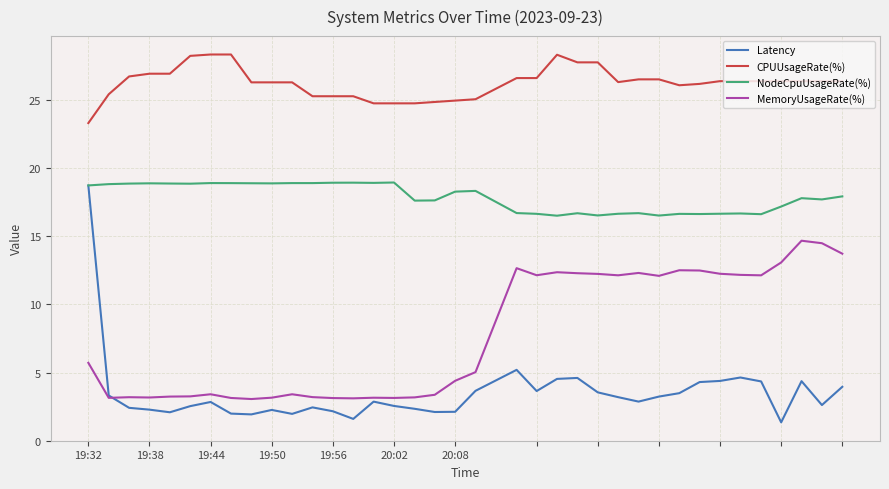

True or false: CPUUsageRate(%) and MemoryUsageRate(%) intersect in this chart.

False